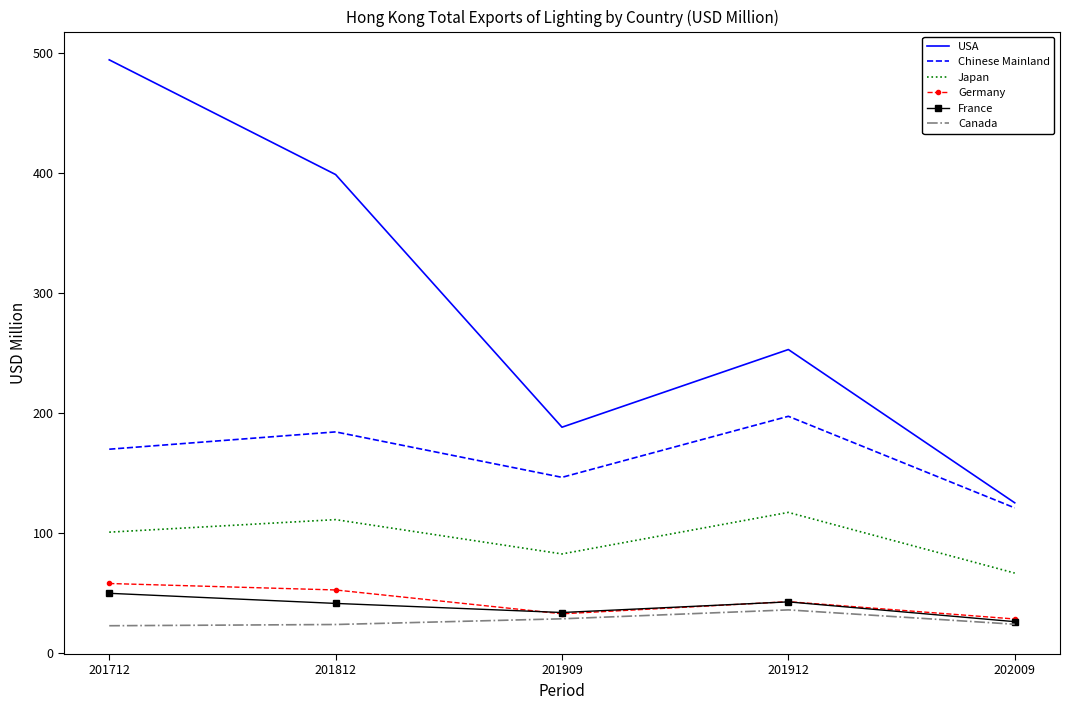

Is it true that Japan equals 184.3 at 201812?

False